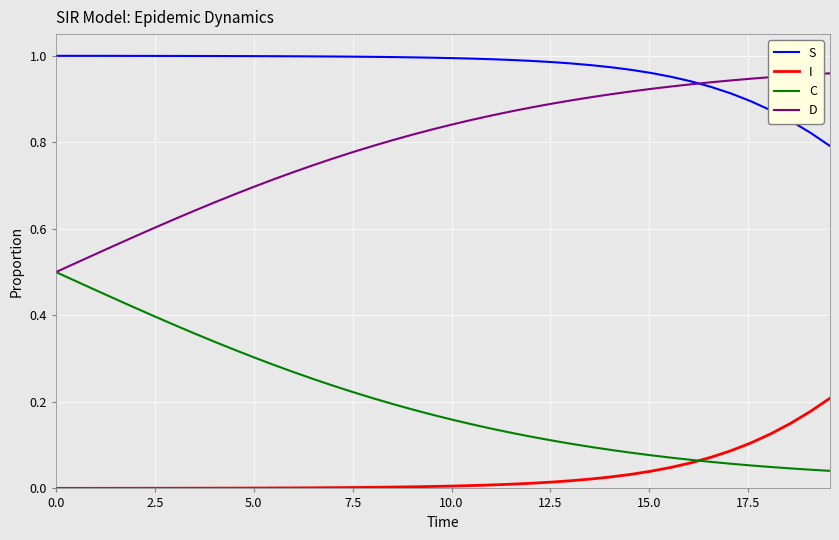

Which series has the largest total across all categories?

S